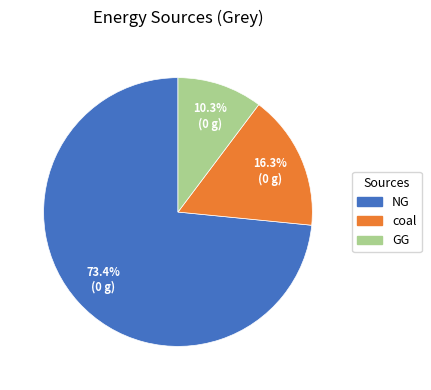

Which slice is the smallest?

GG